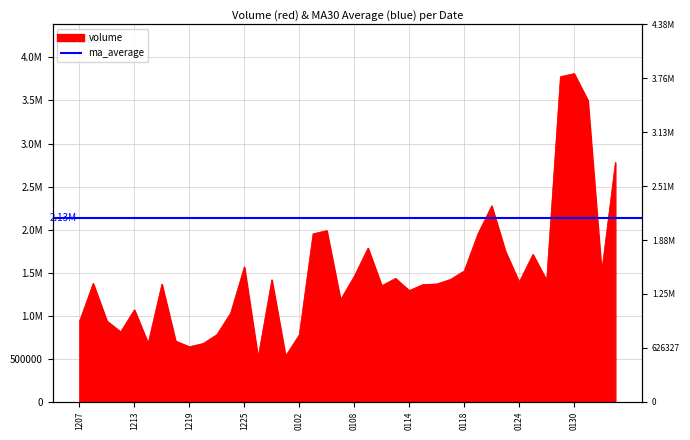

Read the value at 20190131, to the nearest 100.

3501000